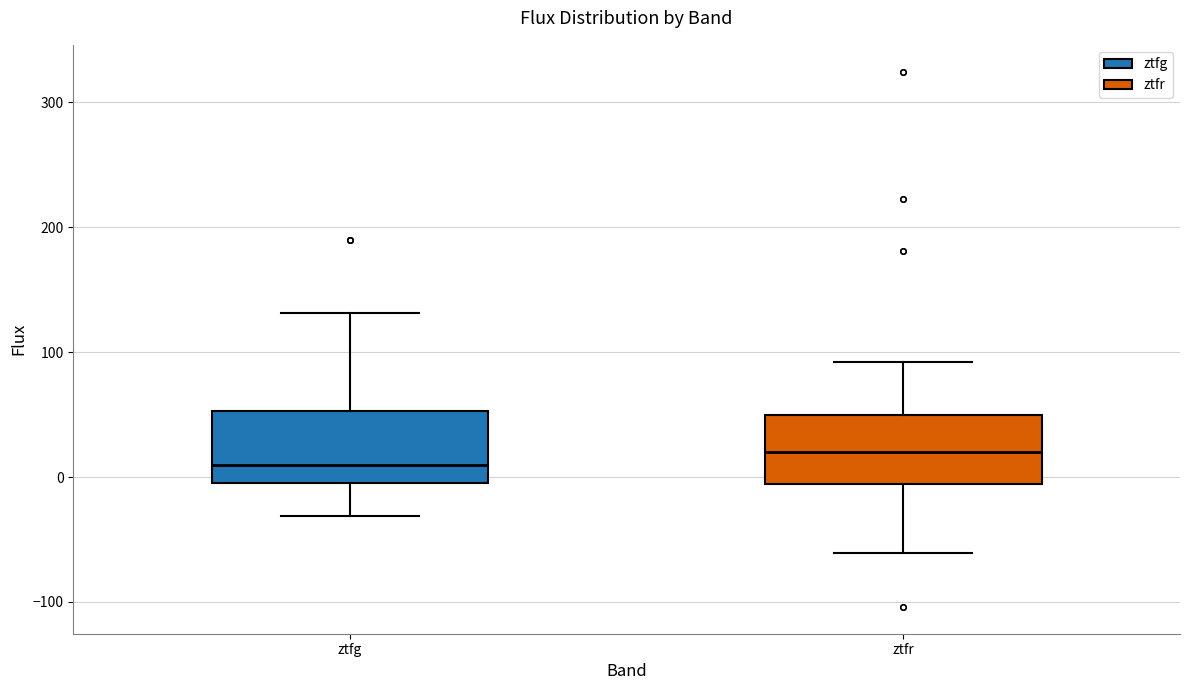

Reading left to right, read every box against the y-axis: the position of its median line, the range the box covers, and the ends of its whiskers. The values are not printed on the chart, so give them approximately, as read against the axis.

ztfg: median 10, box 0 to 50, whiskers -30 to 130
ztfr: median 20, box -10 to 50, whiskers -60 to 90